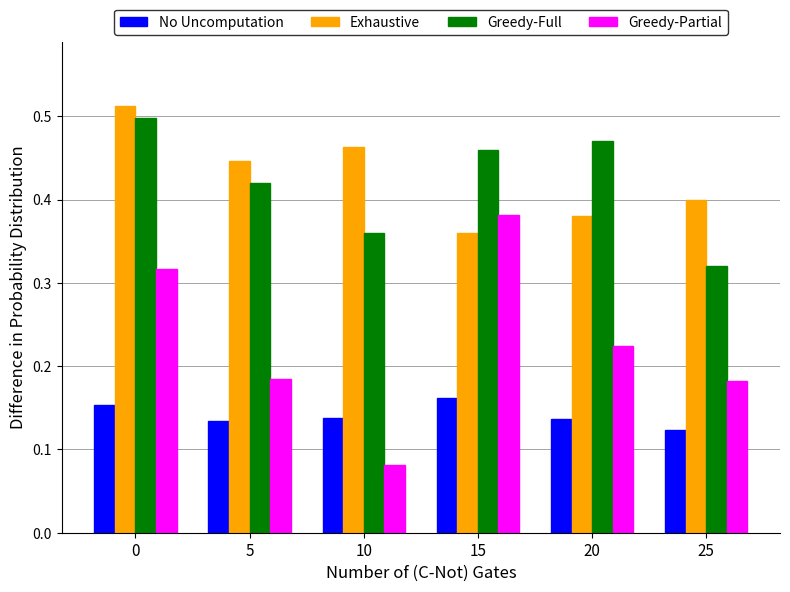

List the series in order of their peak value, highest first.

Exhaustive, Greedy-Full, Greedy-Partial, No Uncomputation